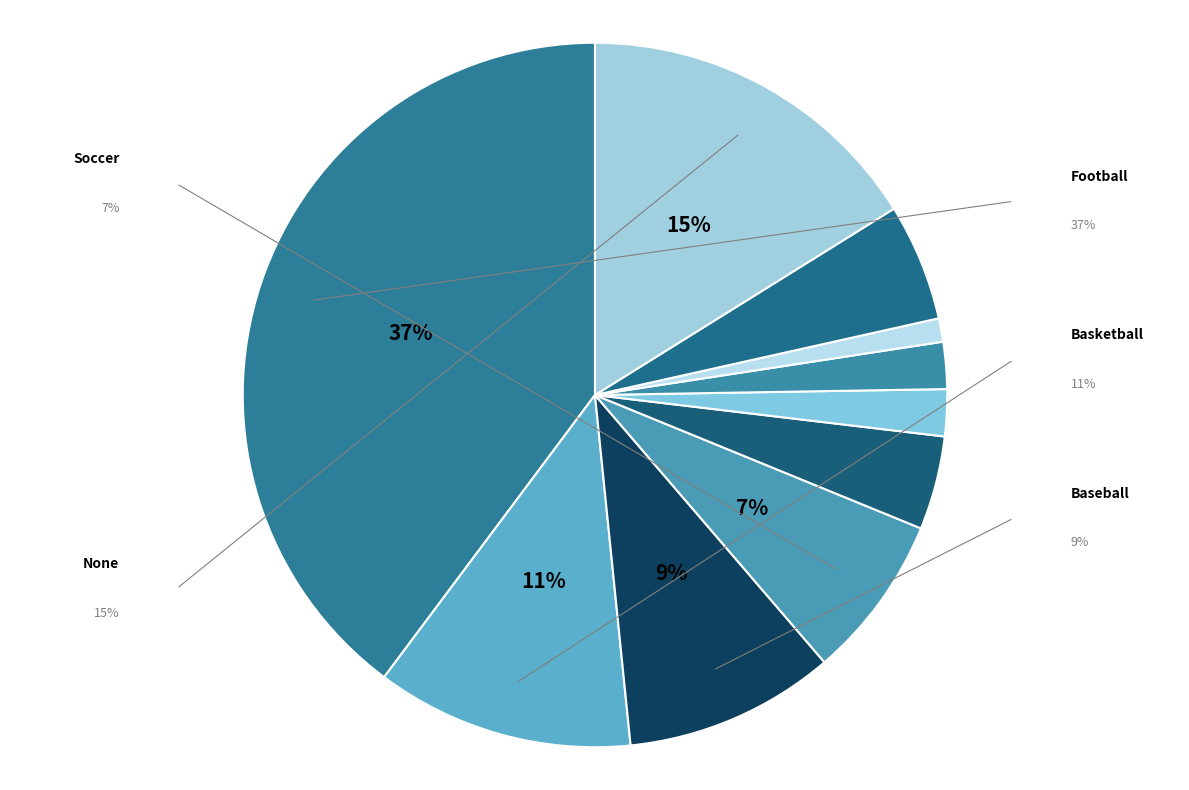

To the nearest percent, what portion does Tennis represent?

2%